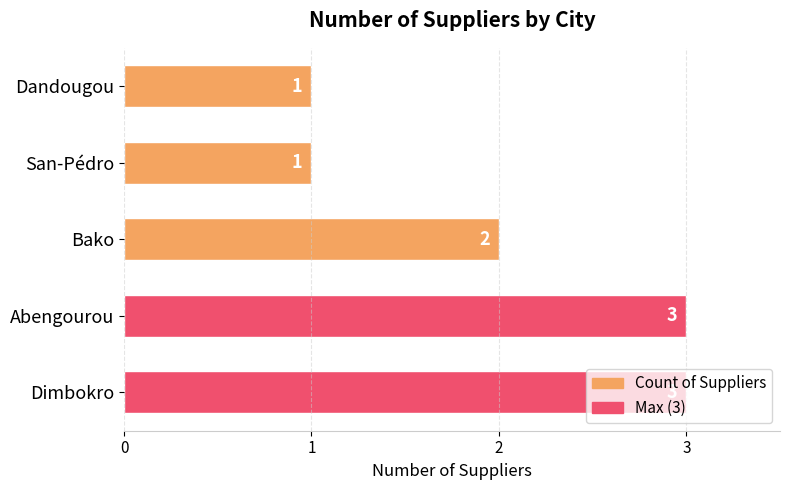

What is the sum of all values?

10